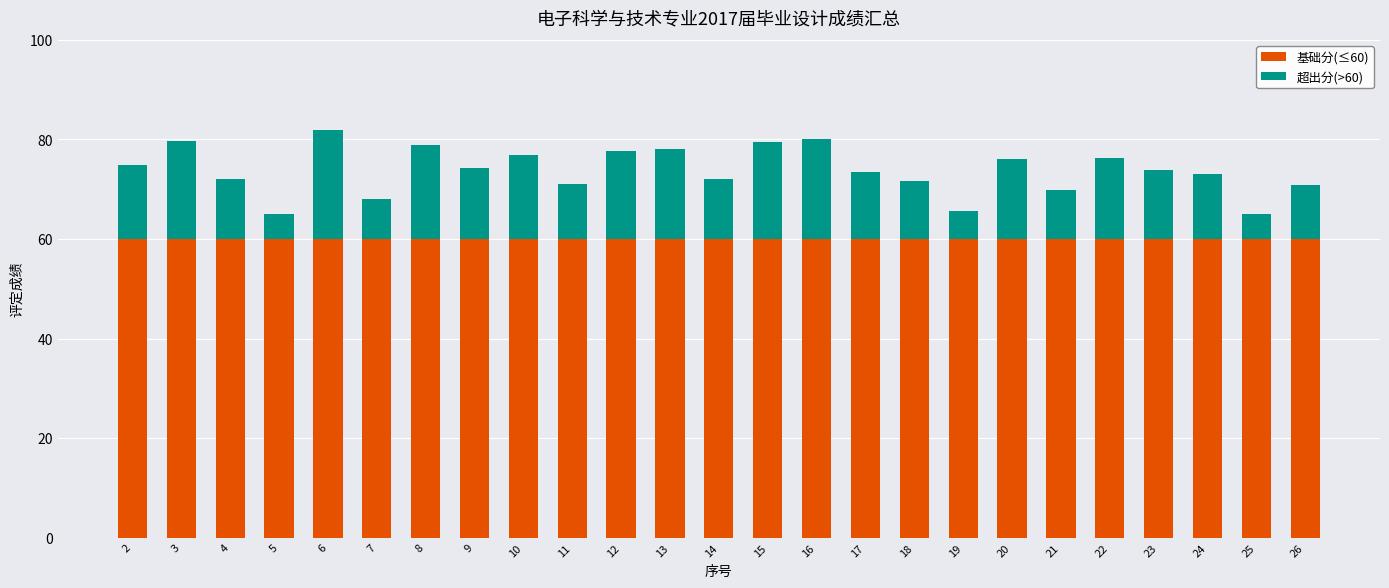

Is it true that 基础分(≤60) equals 33.6 at 2?

False